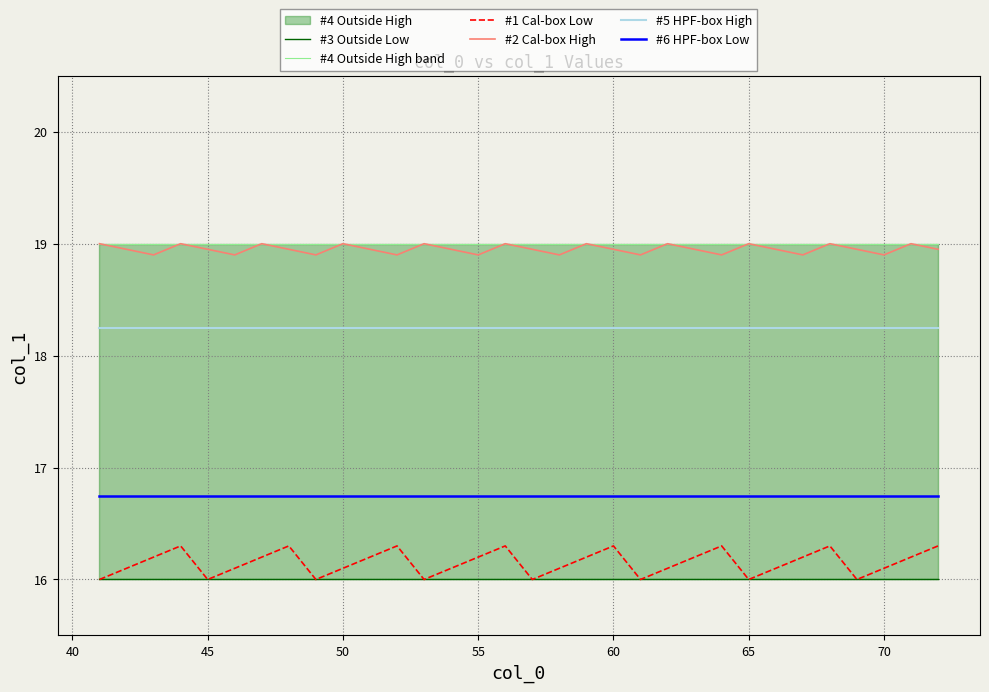

True or false: #5 HPF-box High and #6 HPF-box Low cross at least once.

False